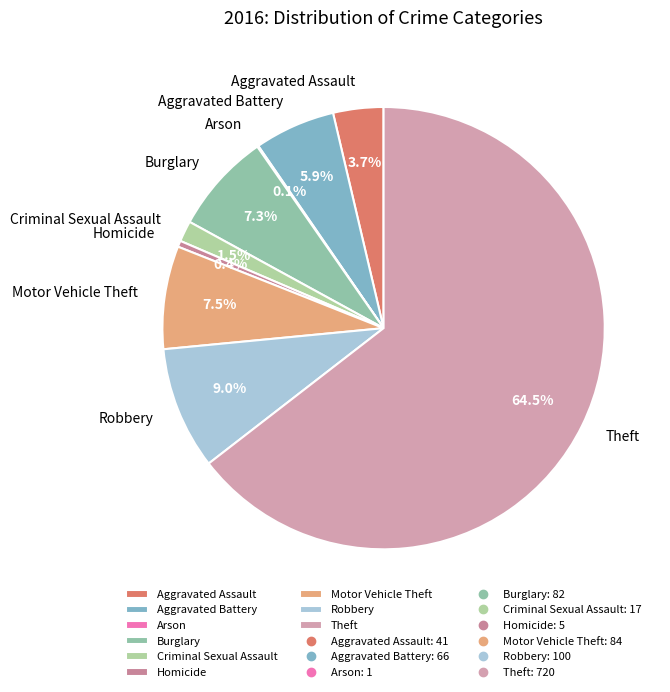

Which category has the biggest portion of the pie?

Theft